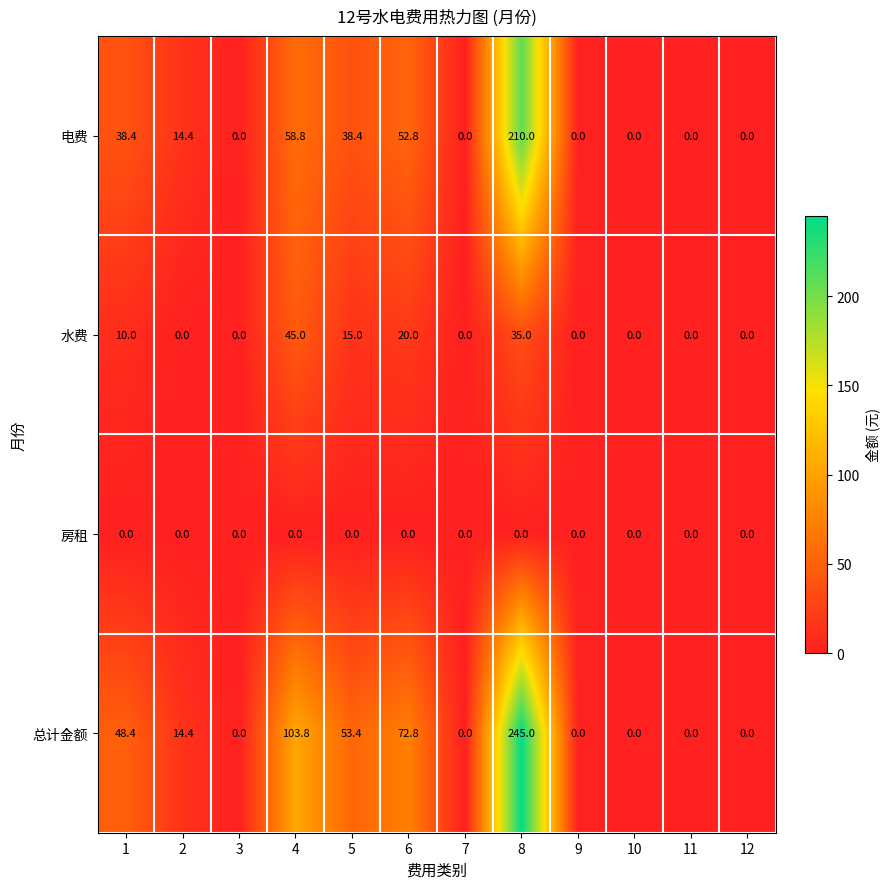

What is the greatest value displayed?

245.0